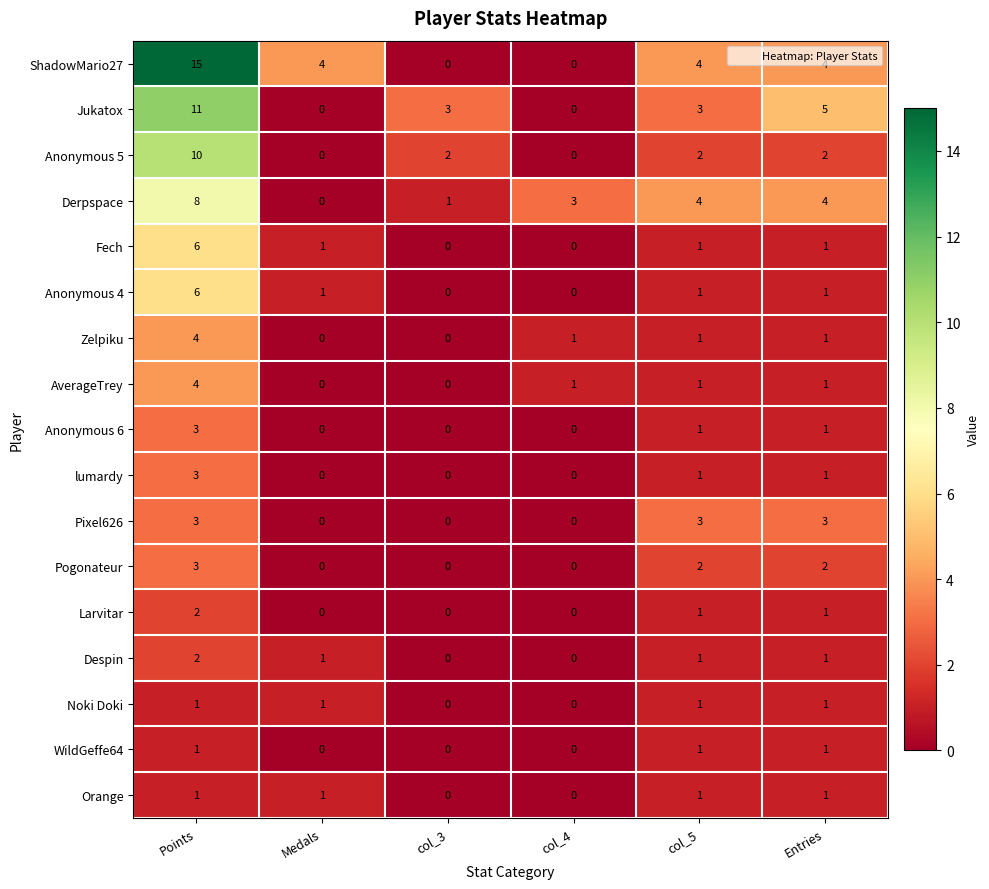

What is the sum of the lumardy values at col_4 and Points?

3